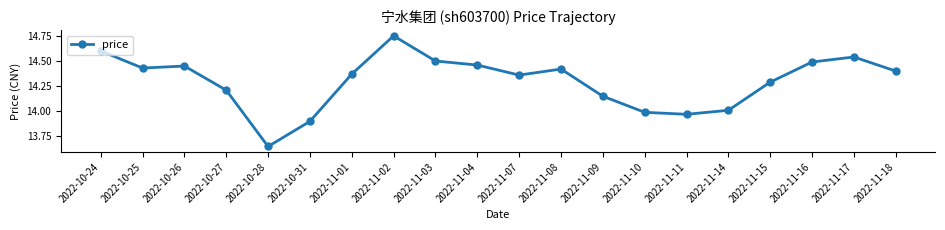

List the labels in order of value, largest first.

2022-11-02, 2022-10-24, 2022-11-17, 2022-11-03, 2022-11-16, 2022-11-04, 2022-10-26, 2022-10-25, 2022-11-08, 2022-11-18, 2022-11-01, 2022-11-07, 2022-11-15, 2022-10-27, 2022-11-09, 2022-11-14, 2022-11-10, 2022-11-11, 2022-10-31, 2022-10-28